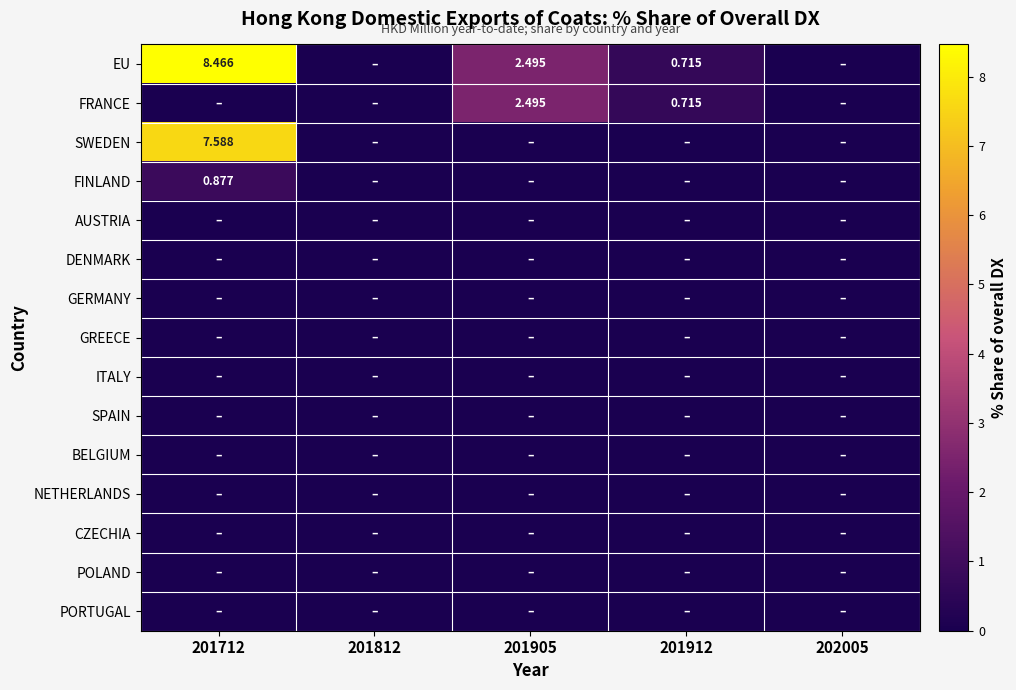

Between 201912 and 201712, which is larger?

201712